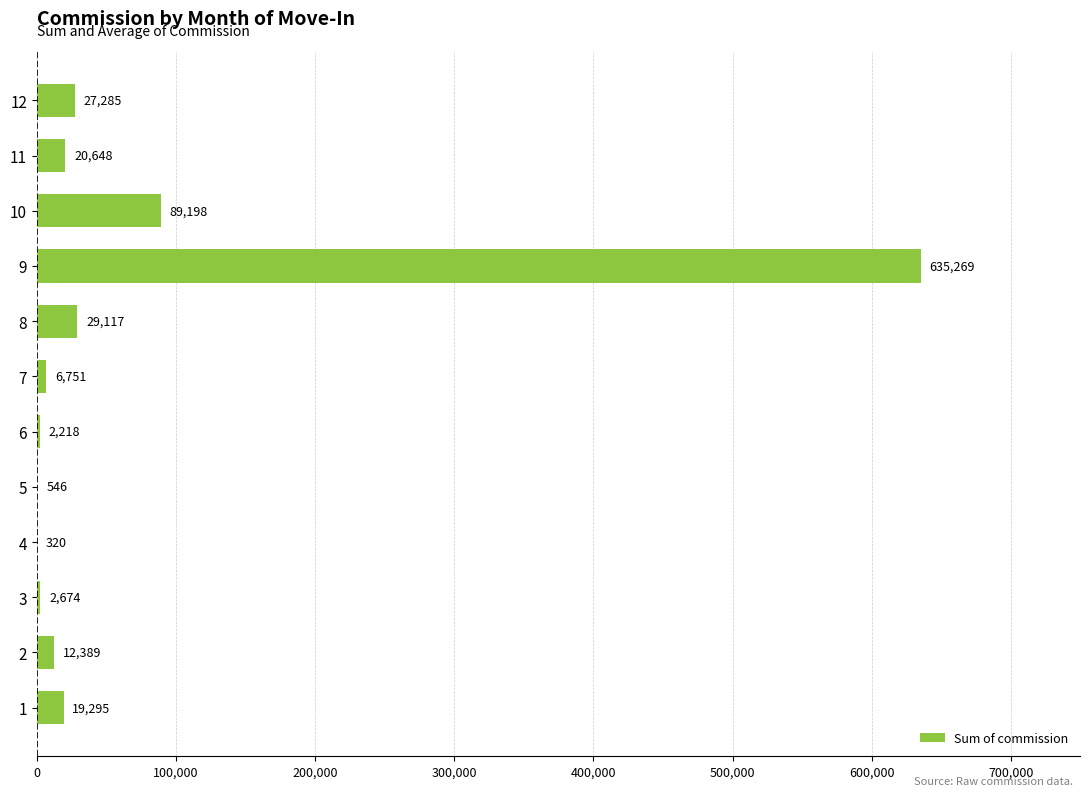

Read the value at 5.

545.7